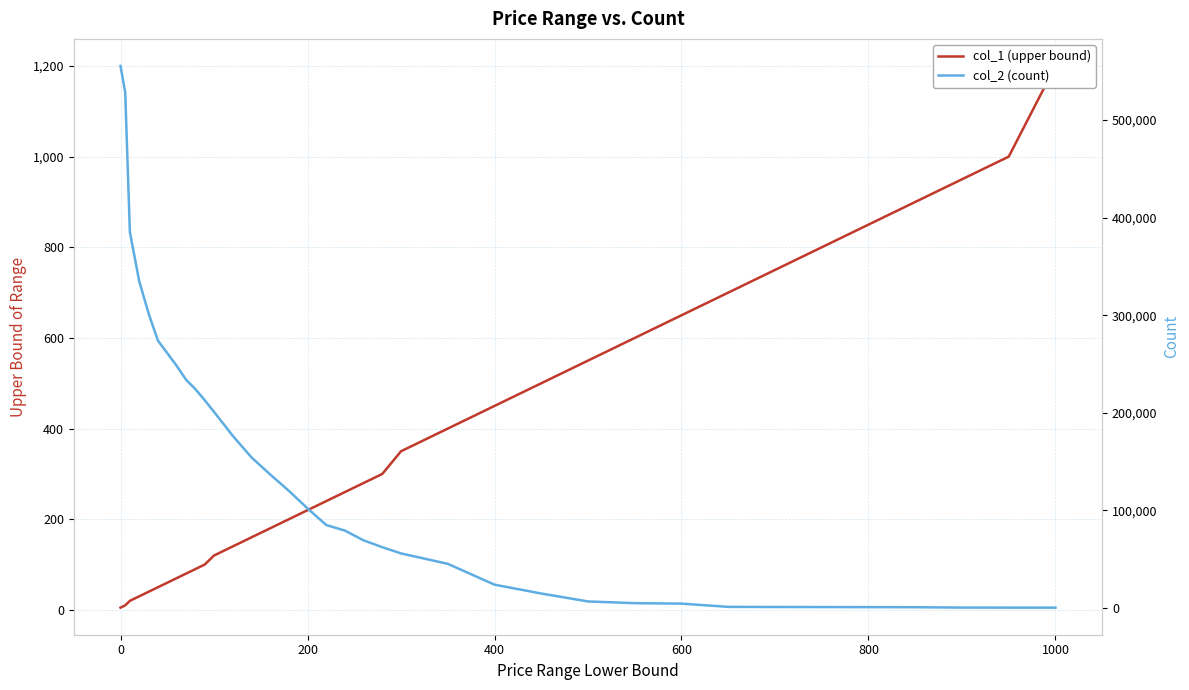

What is the value of the col_1 (upper bound) point at the 1st from the left?

5